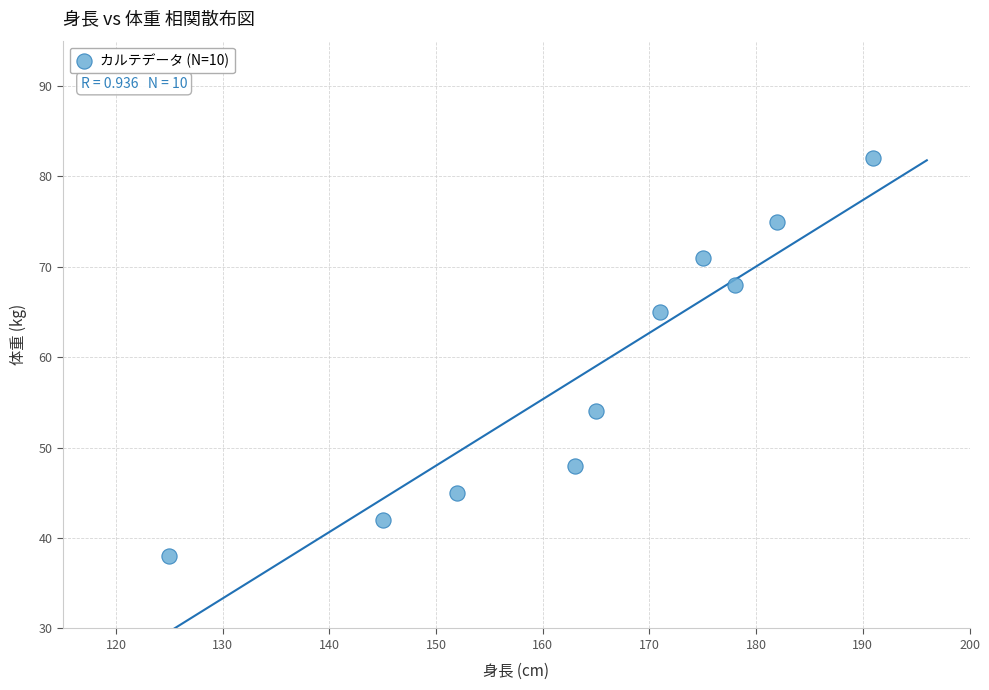

What is the range of X values (max minus min)?

66